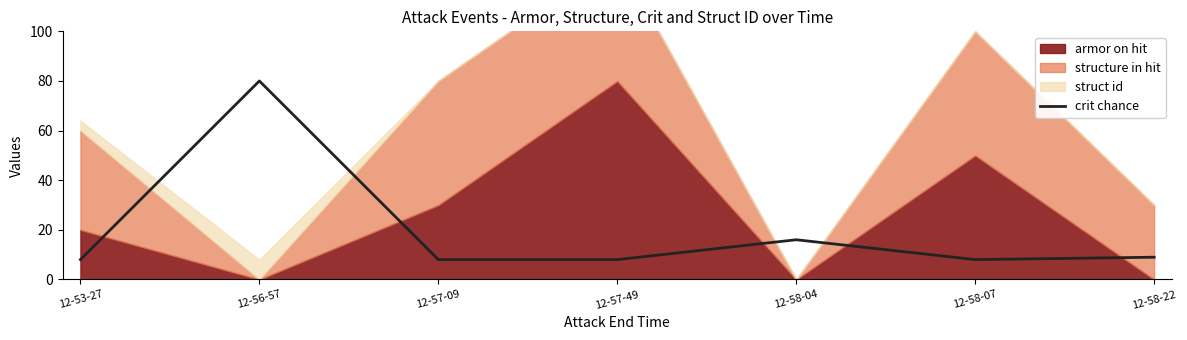

The value of crit chance at 12-58-22 is 9.0. True or false?

True